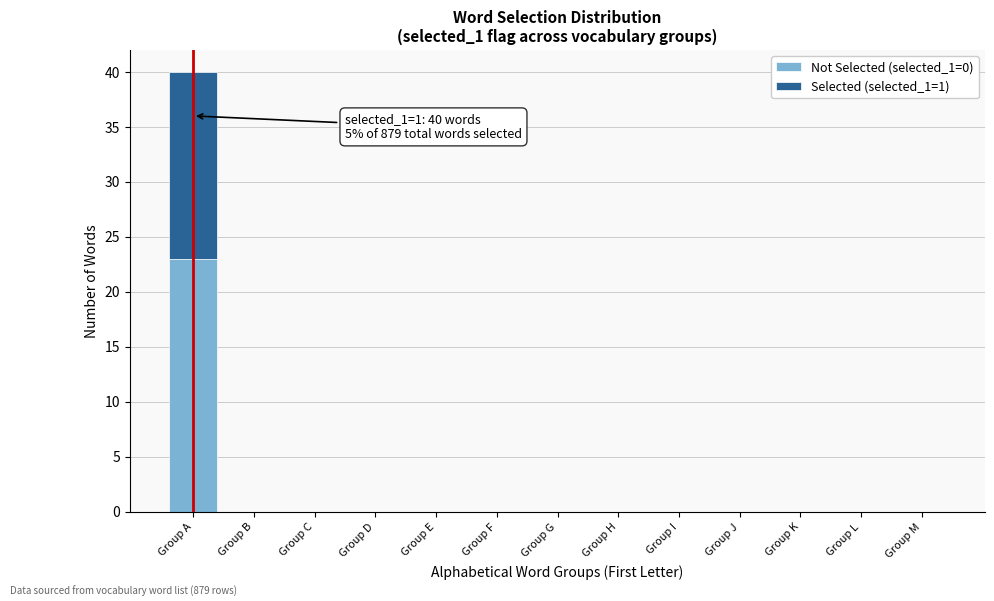

Reading left to right, list the values for the Not Selected (selected_1=0) series.

Group A=23	Group B=0	Group C=0	Group D=0	Group E=0	Group F=0	Group G=0	Group H=0	Group I=0	Group J=0	Group K=0	Group L=0	Group M=0